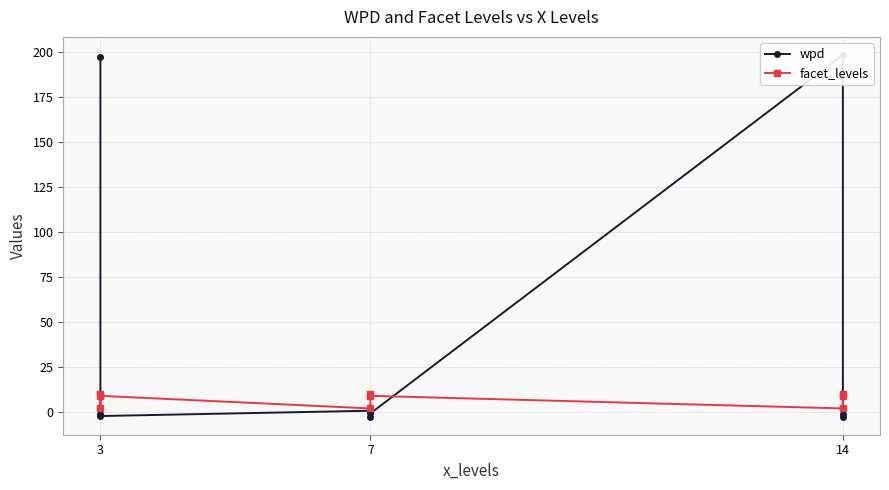

Between 3 and 7, which series saw the biggest shift?

wpd